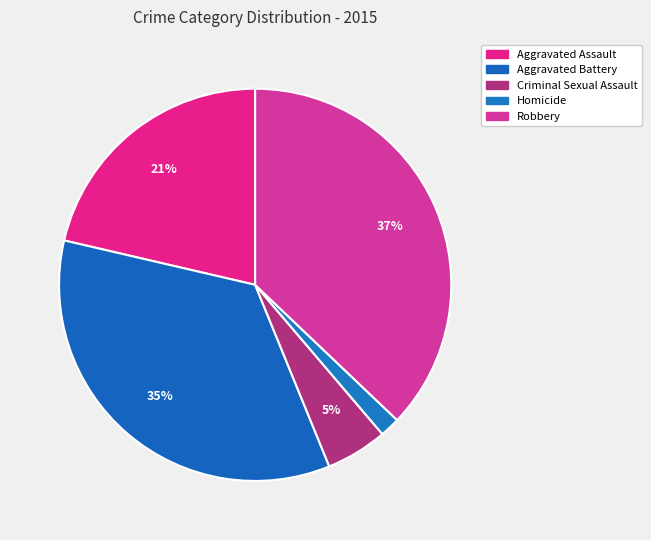

How many segments does this pie chart have?

5